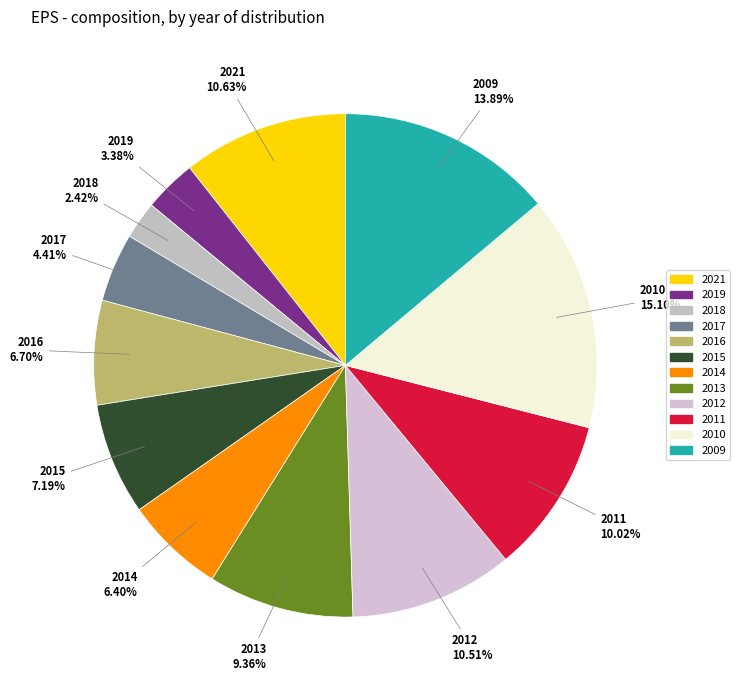

How many segments does this pie chart have?

12